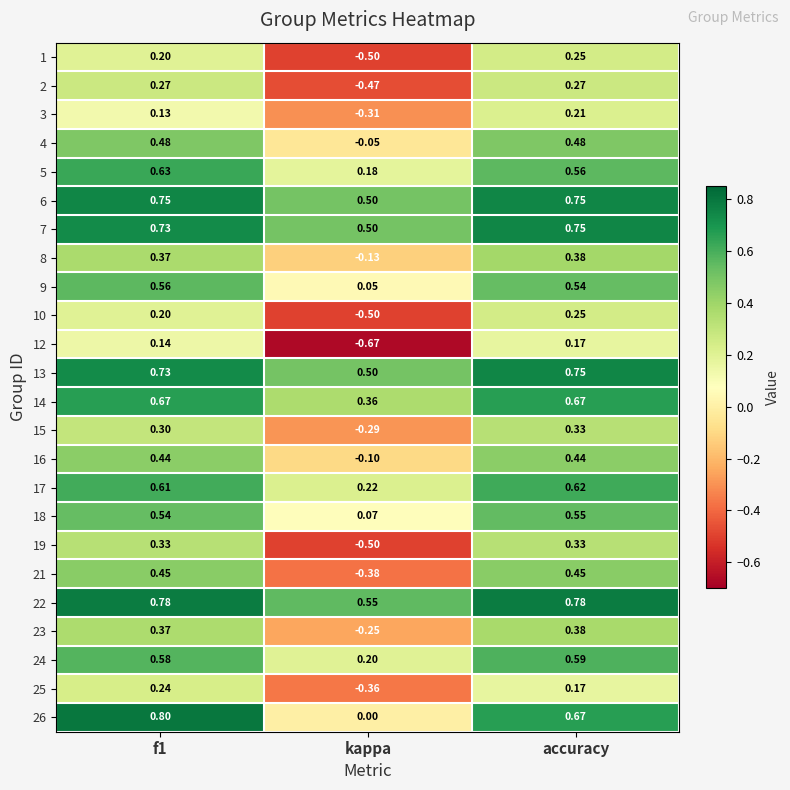

How many data points in 25 are above 0?

2